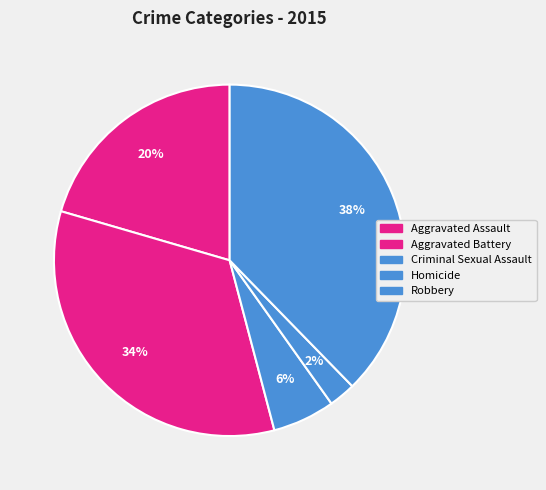

True or false: Aggravated Battery accounts for 34% of the total.

True